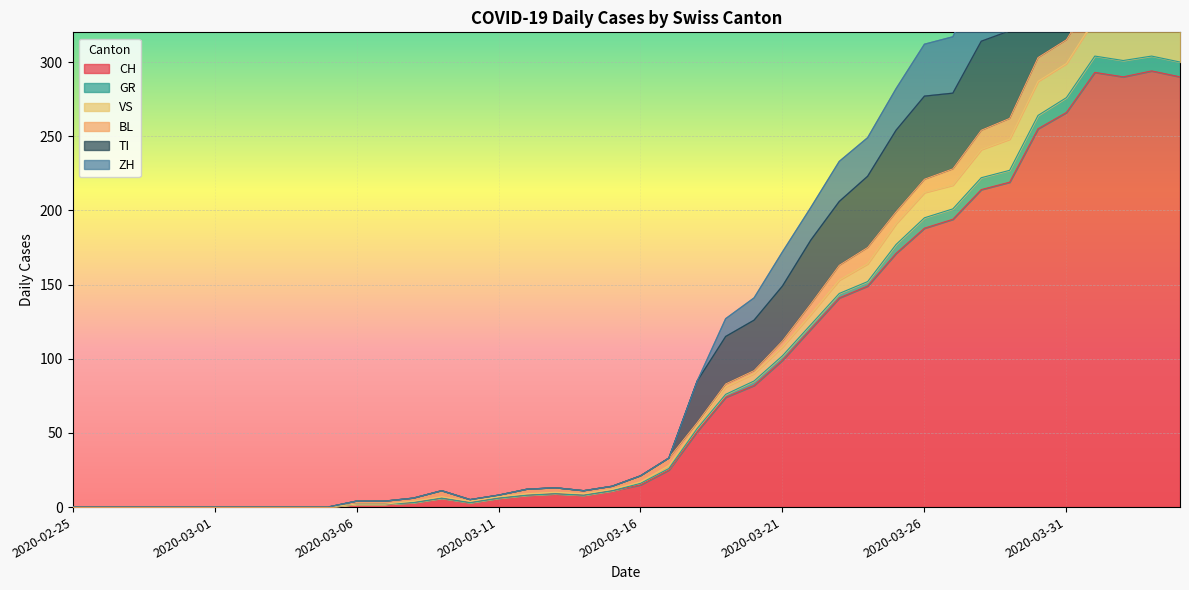

True or false: TI has more than 0 interior local peaks.

True